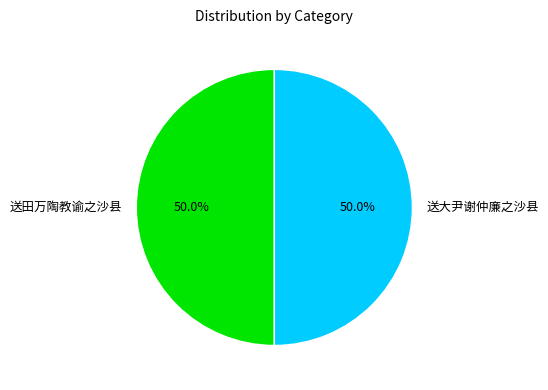

What is the total percentage of 送田万陶教谕之沙县 and 送大尹谢仲廉之沙县?

100.0%